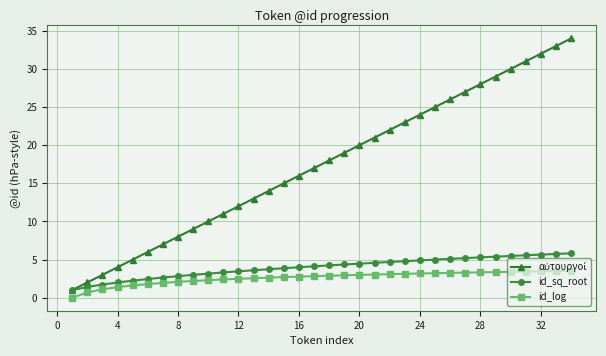

What is the maximum value shown in the chart?

34.0